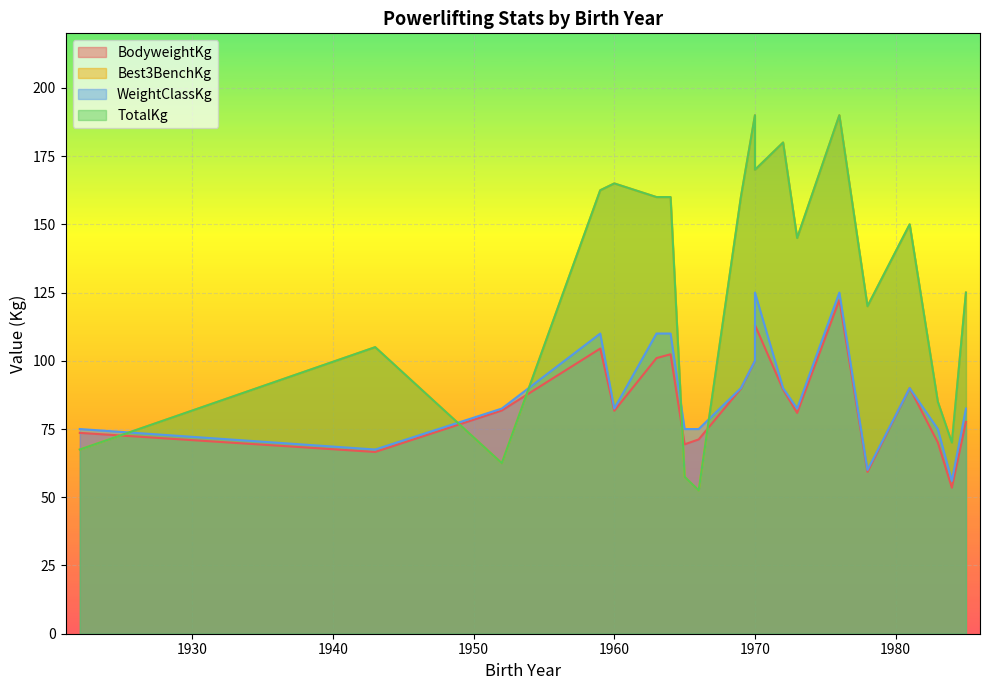

How many intersections are there between Best3BenchKg and BodyweightKg?

4